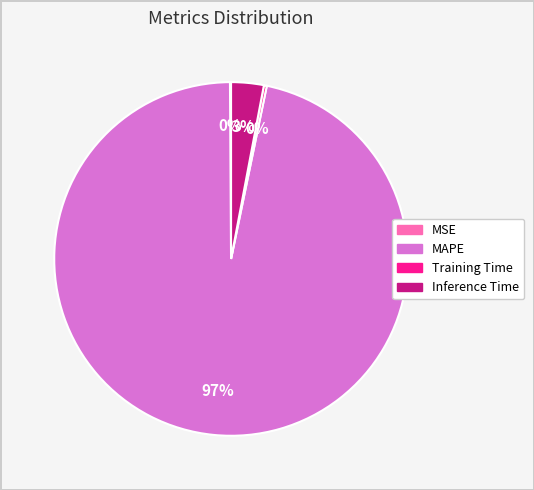

To the nearest percent, what portion does Inference Time represent?

3%